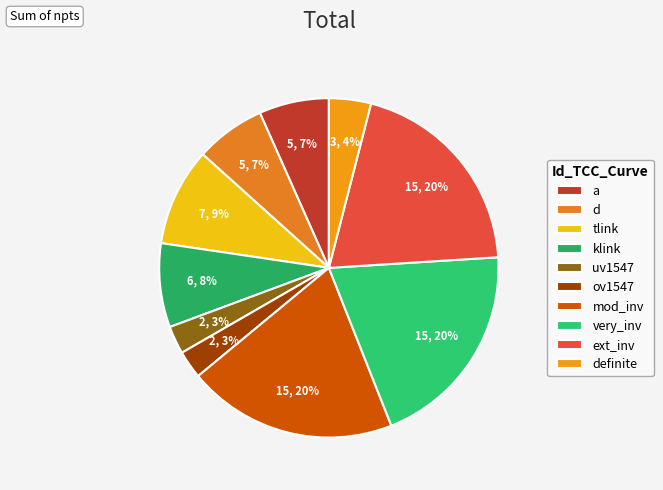

To the nearest percent, what portion does a represent?

7%